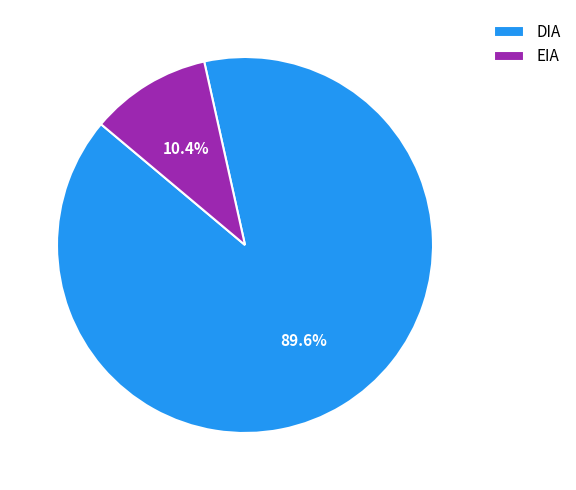

How many segments does this pie chart have?

2